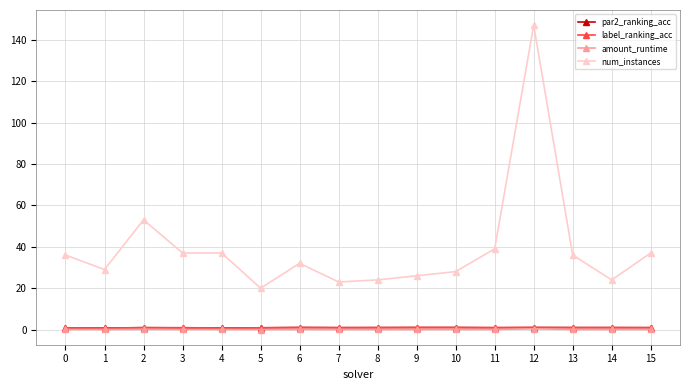

What are all the series names shown in the legend?

par2_ranking_acc, label_ranking_acc, amount_runtime, num_instances